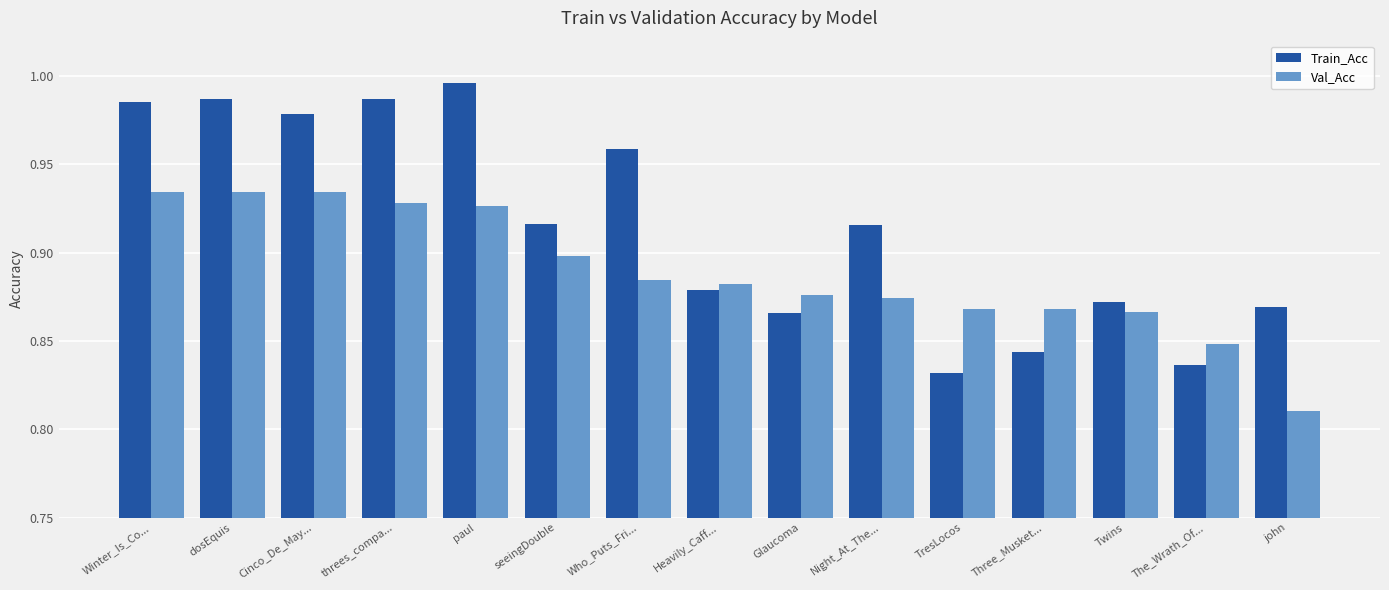

Which category has the highest value across all series?

paul